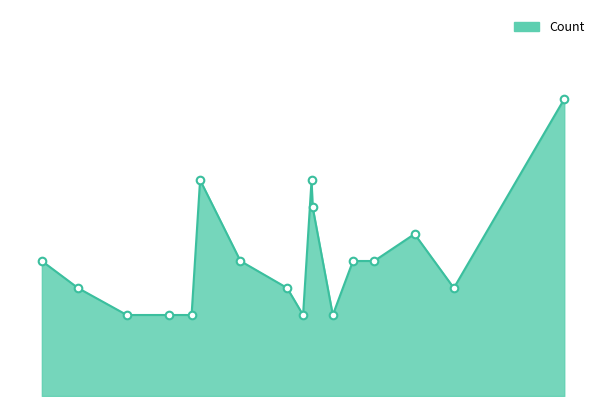

What is the change in value from strong to very?

-5